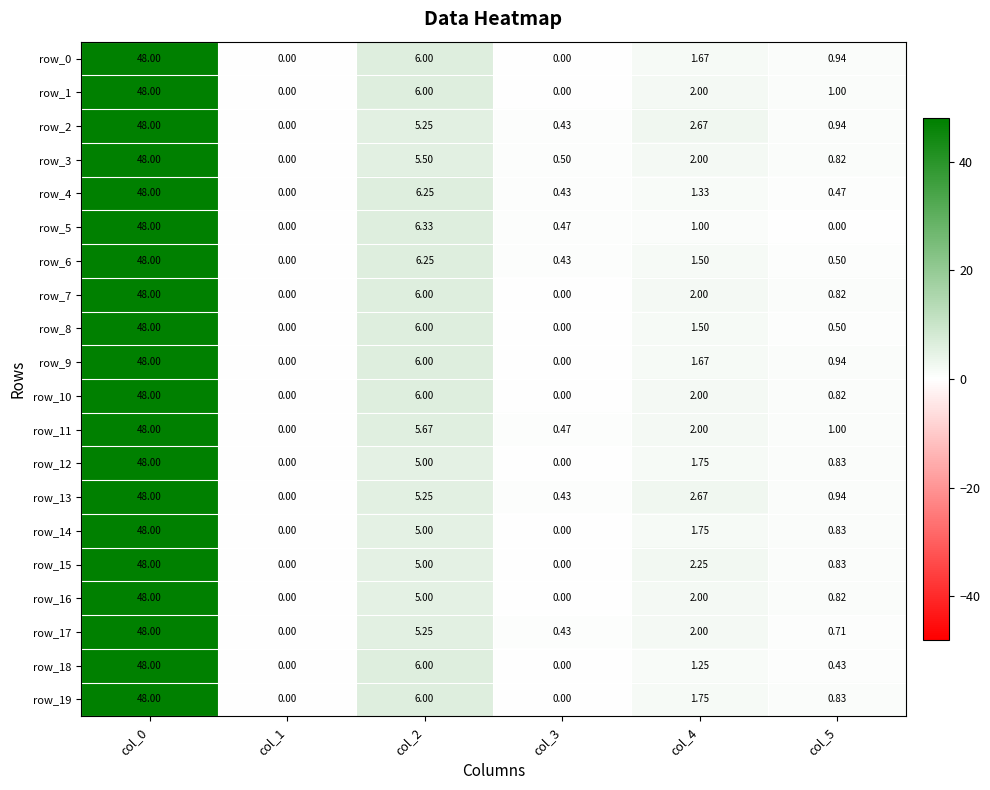

At which label does row_11 reach its peak?

col_0